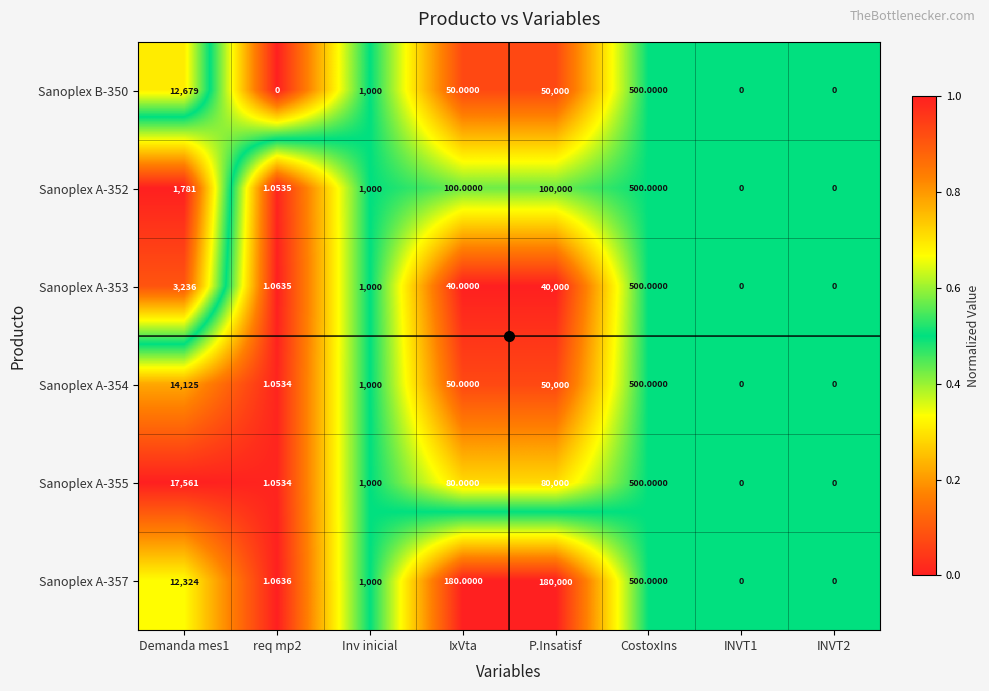

Is the value of Sanoplex A-354 at Demanda mes1 greater than the value of Sanoplex A-352 at P.Insatisf?

No